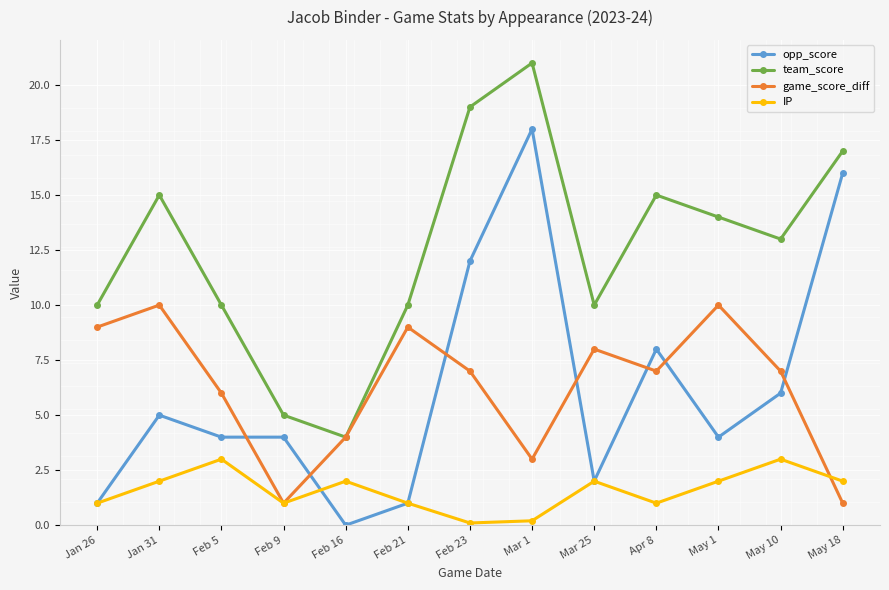

Where is team_score nearest to the value 12?

May 10